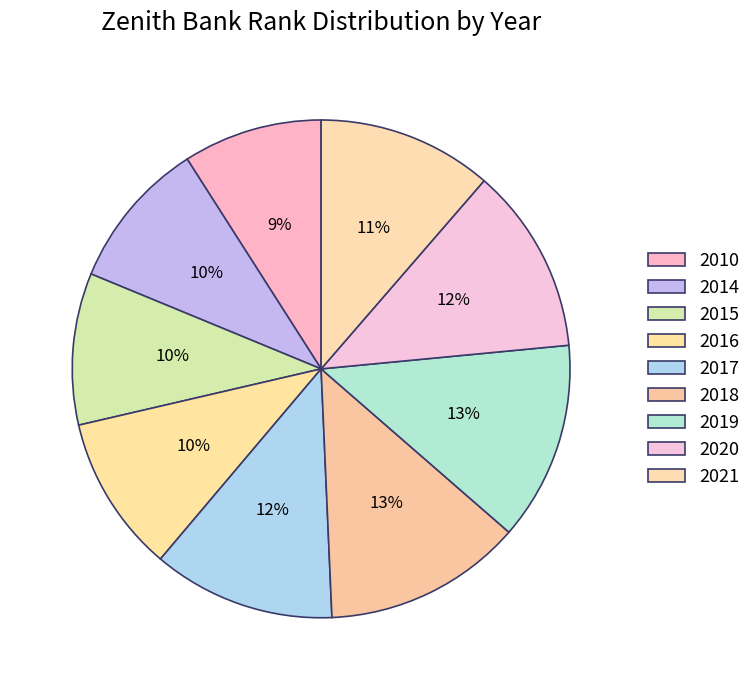

To the nearest percent, what is the difference between the 2020 and 2015 slice percentages?

2%